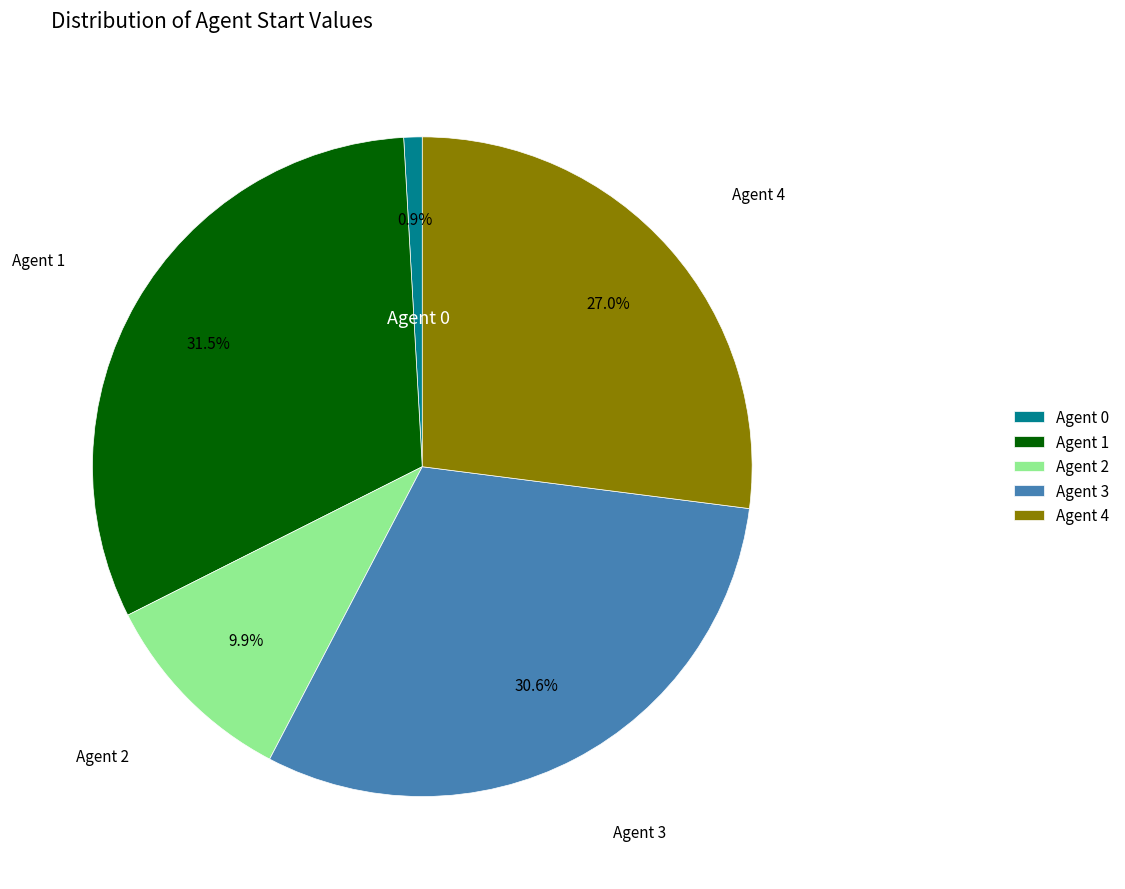

What is the smallest slice in the pie chart?

Agent 0